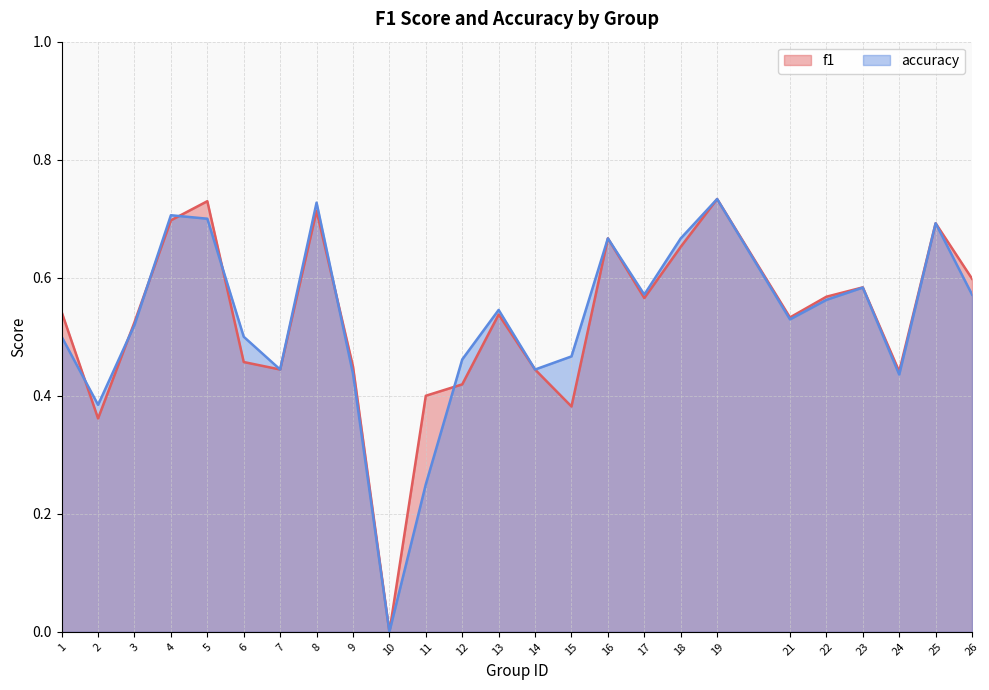

Reading left to right, transcribe all the data shown in this chart.

f1: 0.5	0.4	0.5	0.7	0.7	0.5	0.4	0.7	0.4	0.0	0.4	0.4	0.5	0.4	0.4	0.7	0.6	0.7	0.7	0.5	0.6	0.6	0.4	0.7	0.6
accuracy: 0.5	0.4	0.5	0.7	0.7	0.5	0.4	0.7	0.4	0.0	0.2	0.5	0.5	0.4	0.5	0.7	0.6	0.7	0.7	0.5	0.6	0.6	0.4	0.7	0.6